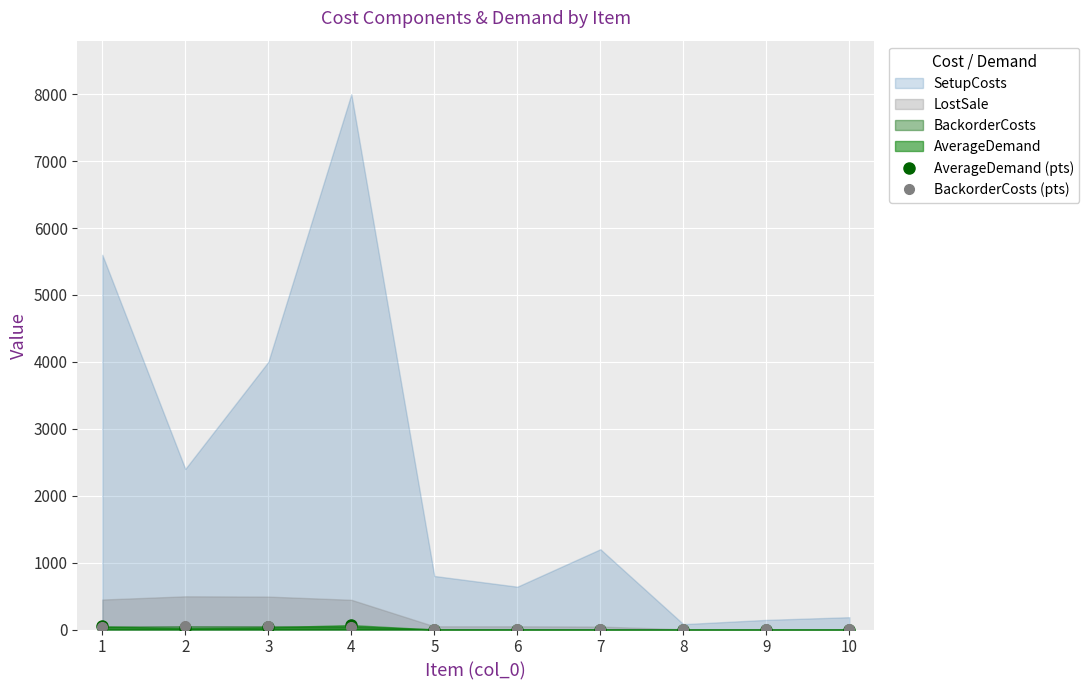

In AverageDemand (pts), how many points are higher than both neighbors (excluding endpoints)?

1